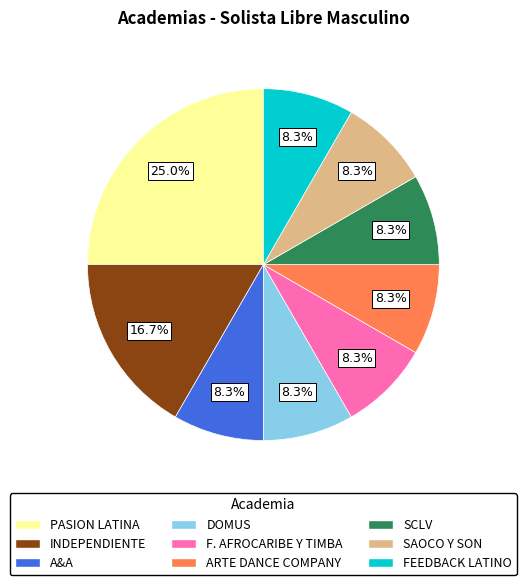

To the nearest percent, what portion does A&A represent?

8%